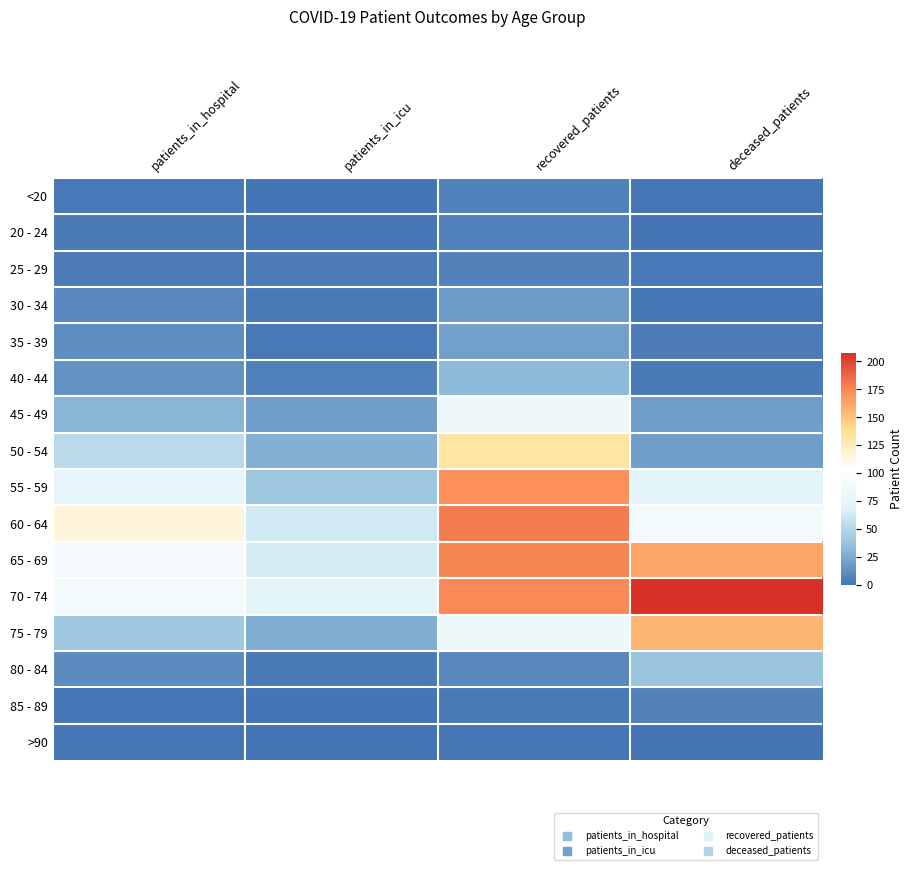

What is the difference between the highest and lowest values at deceased_patients?

208